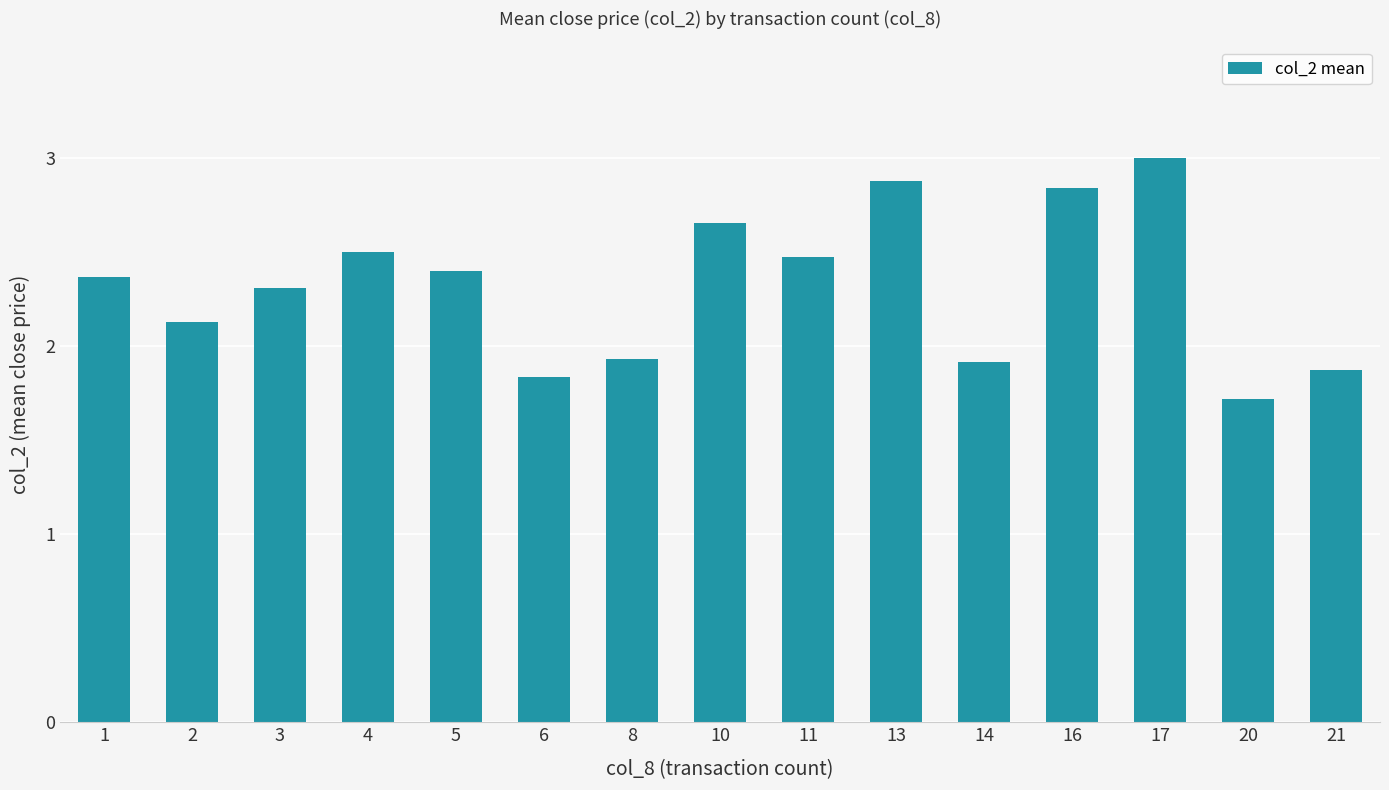

Read the value at 21.

1.9